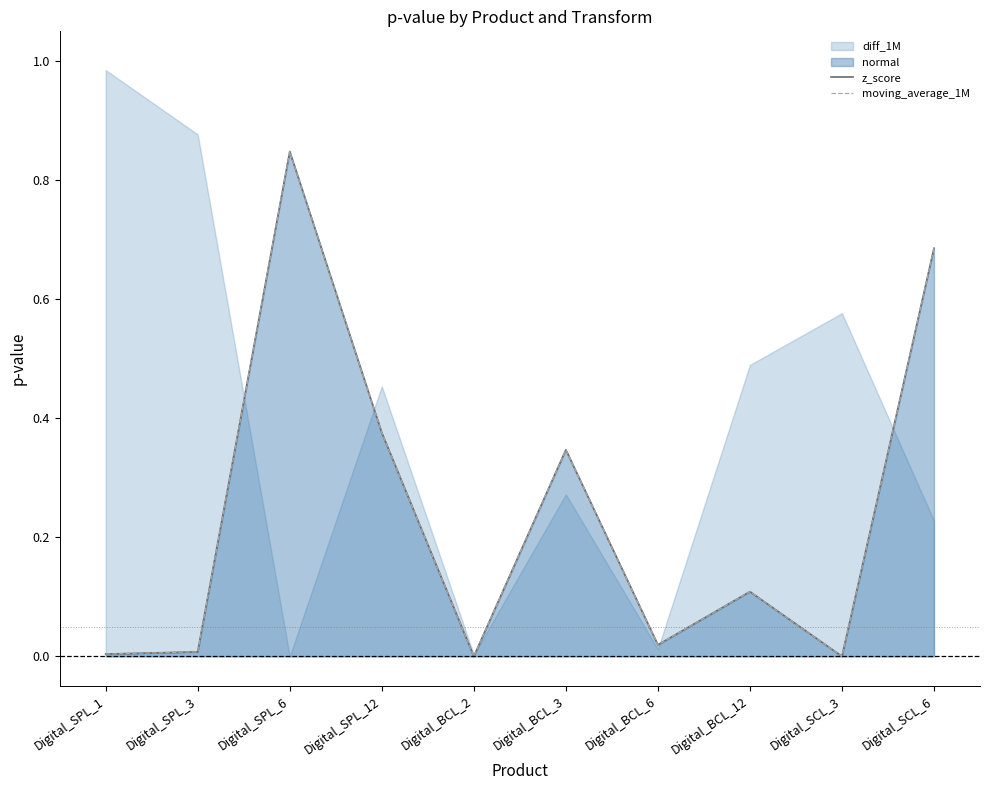

The moving_average_1M series shows 0.0 at Digital_SPL_3. True or false?

True